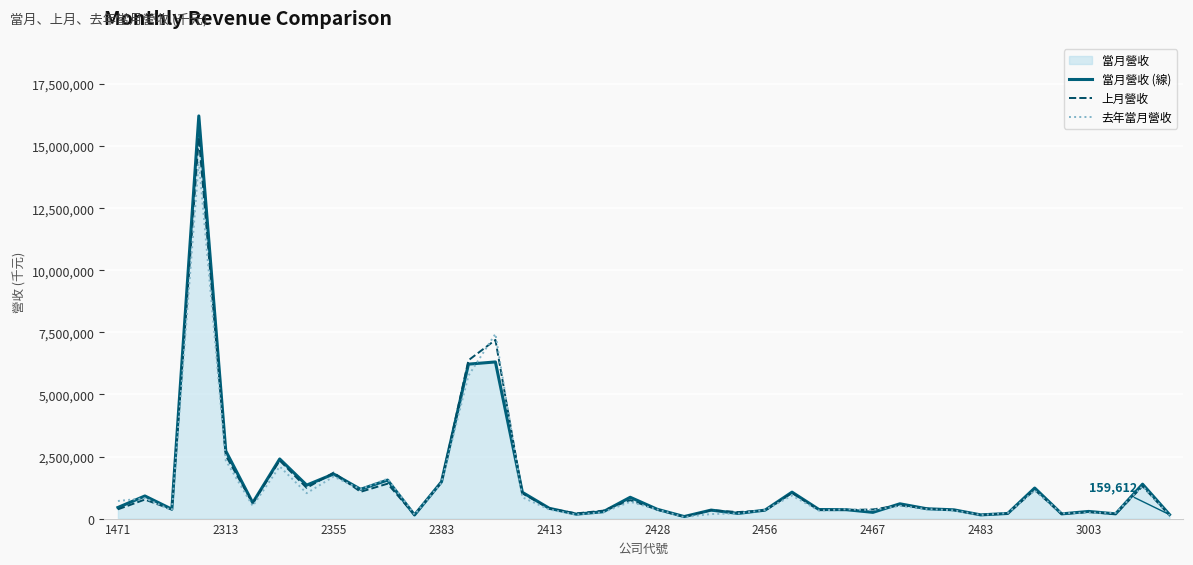

Between 15 and 31, which series saw the biggest shift?

當月營收 (線)